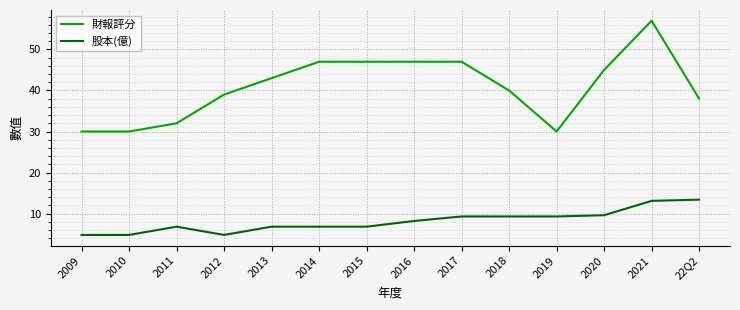

Reading left to right, what are all the values shown in this chart?

財報評分: 2009=30.0	2010=30.0	2011=32.0	2012=39.0	2013=43.0	2014=47.0	2015=47.0	2016=47.0	2017=47.0	2018=40.0	2019=30.0	2020=45.0	2021=57.0	22Q2=38.0
股本(億): 2009=4.8	2010=4.8	2011=6.8	2012=4.8	2013=6.8	2014=6.8	2015=6.8	2016=8.2	2017=9.3	2018=9.3	2019=9.3	2020=9.6	2021=13.1	22Q2=13.4